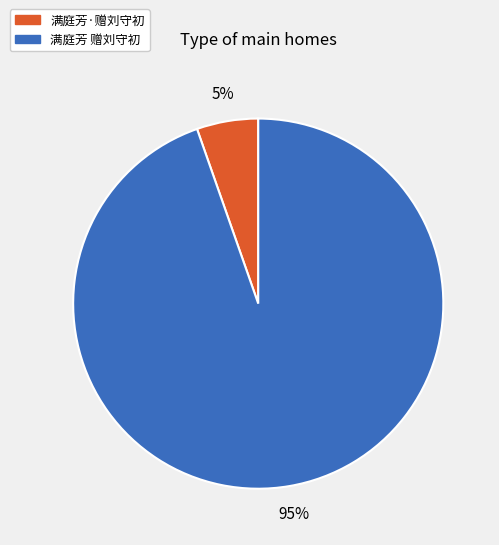

Does 满庭芳 赠刘守初 account for over 50% of the chart?

Yes